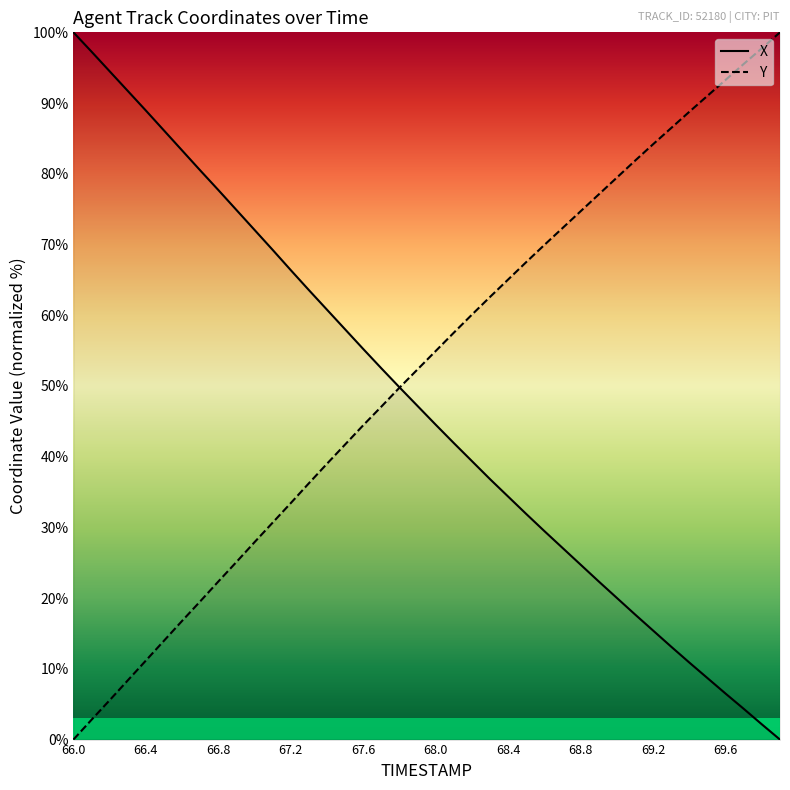

How many values in X are above zero?

39